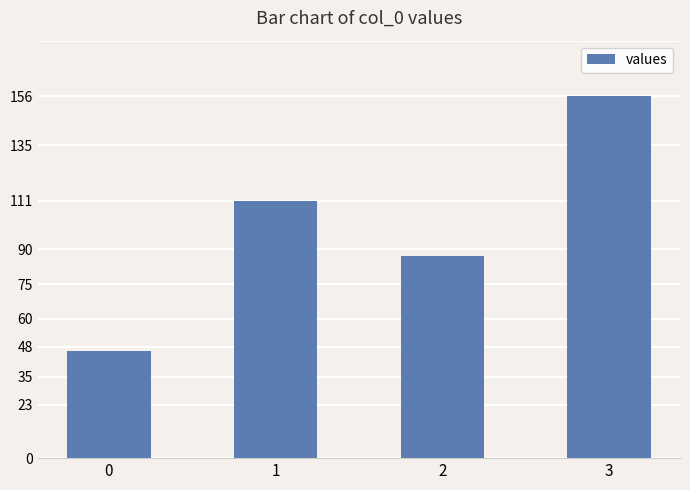

What is the difference between the values at 2 and 0?

41